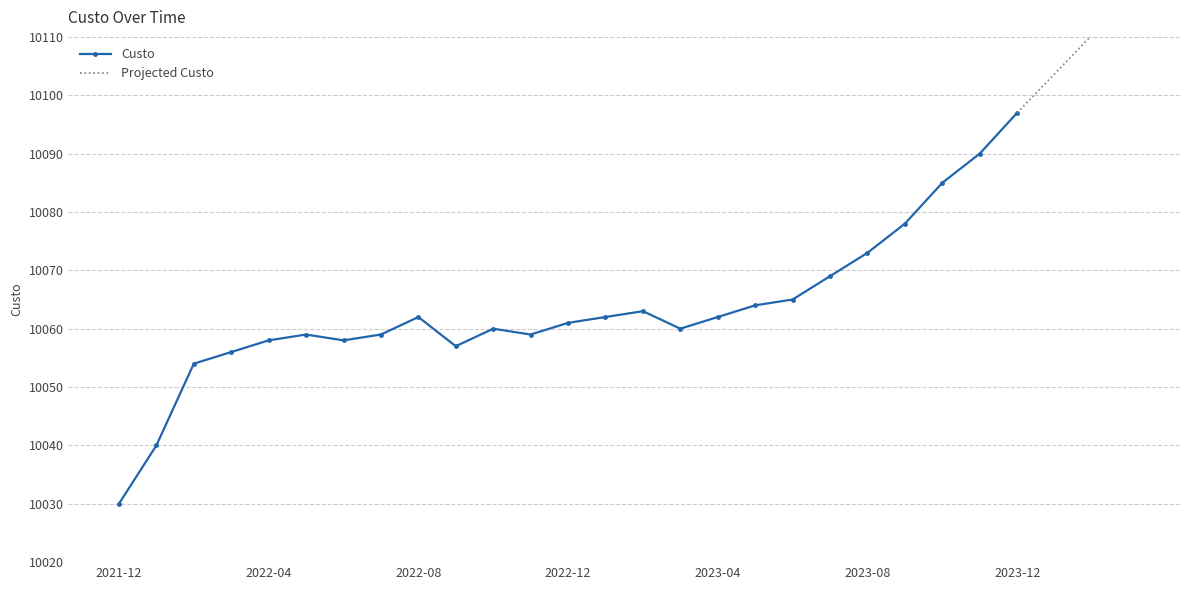

Approximately how many times larger is the value at 2023-09 compared to 2023-07?

1.0